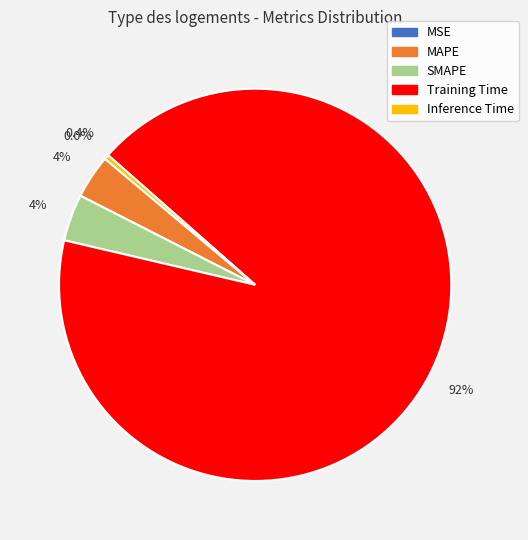

True or false: MAPE accounts for 15% of the total.

False